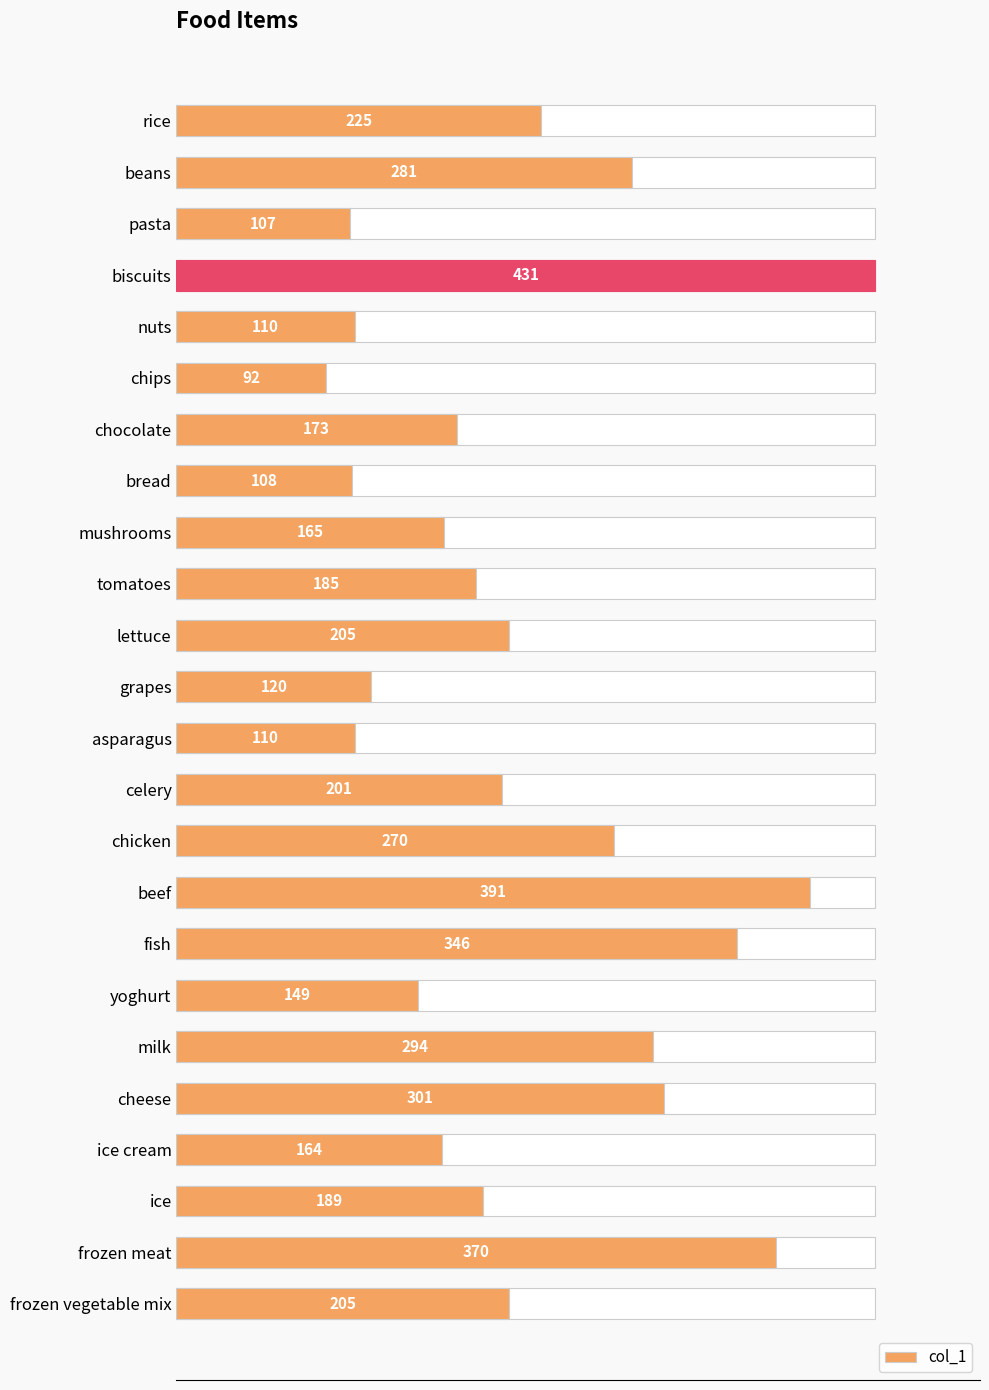

The value at cheese is 472. True or false?

False